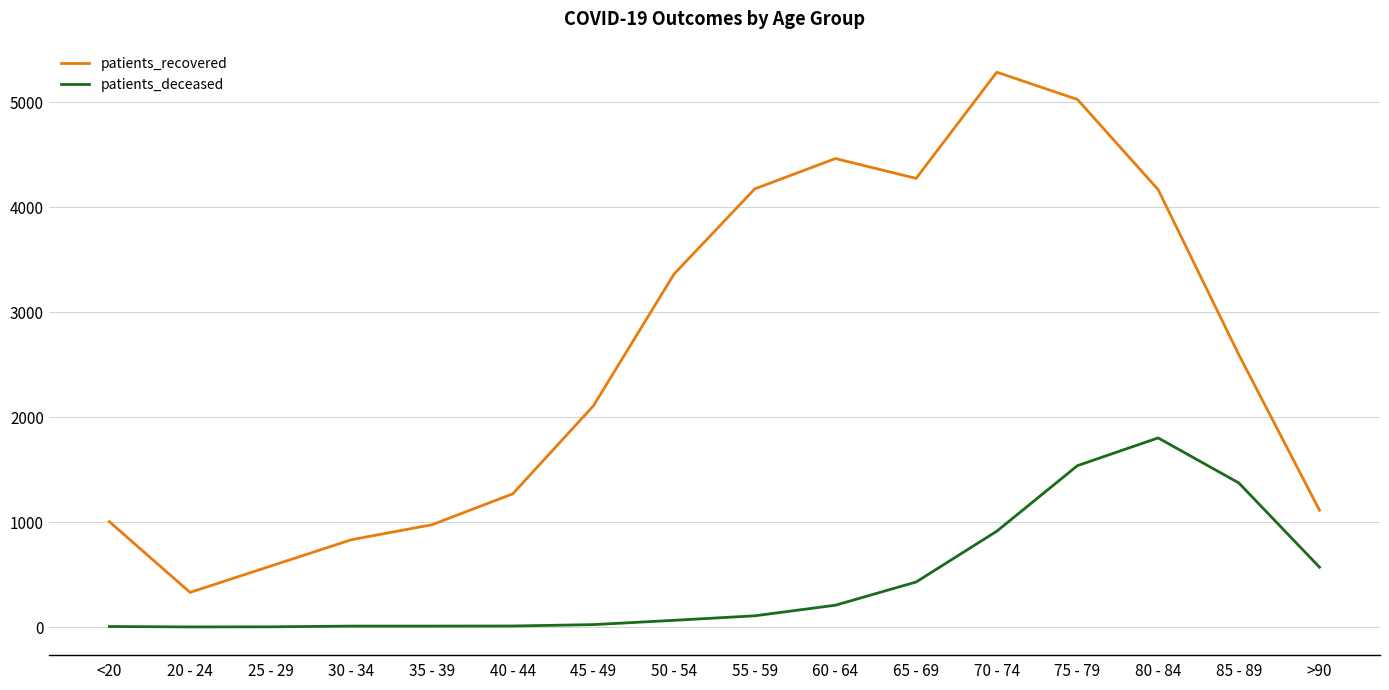

Between 30 - 34 and 60 - 64, which series saw the biggest shift?

patients_recovered